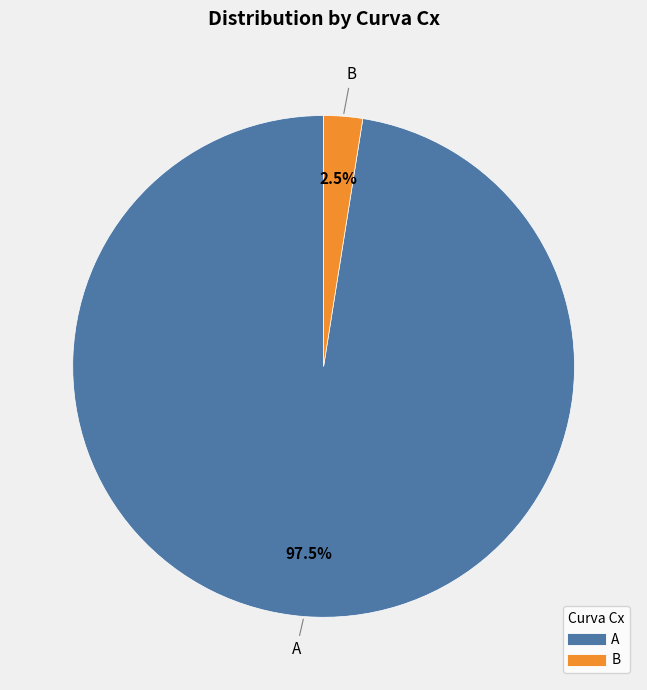

Rank the categories by value from lowest to highest.

B, A